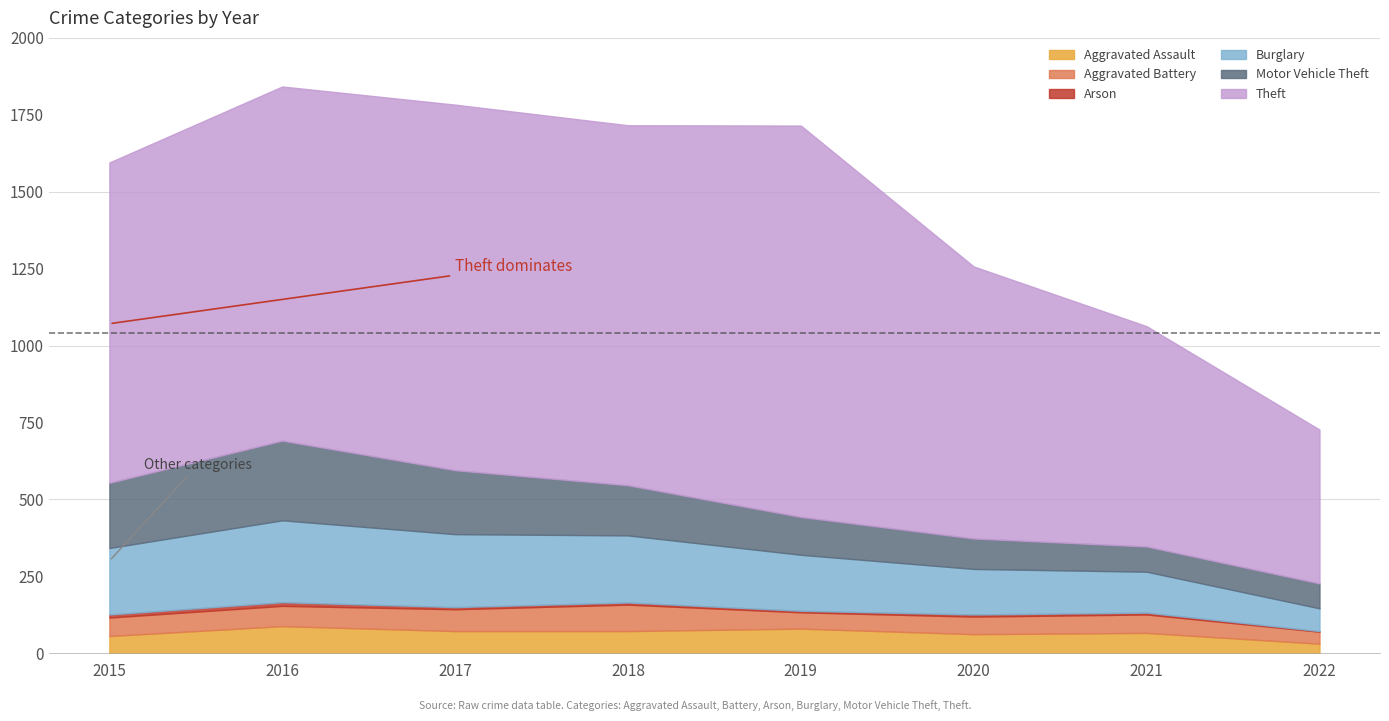

What is the minimum value shown in the chart?

2